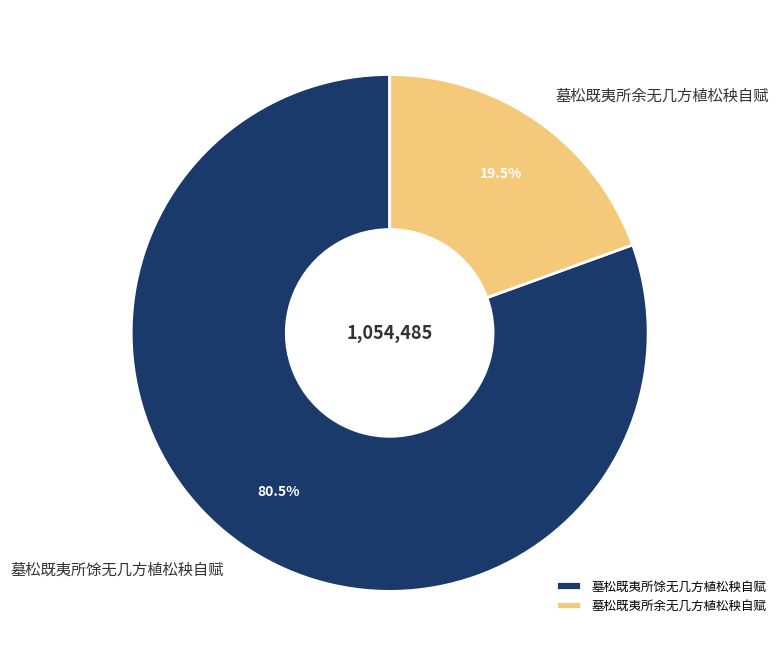

To the nearest percent, what is the difference between the 墓松既夷所馀无几方植松秧自赋 and 墓松既夷所余无几方植松秧自赋 slice percentages?

61%